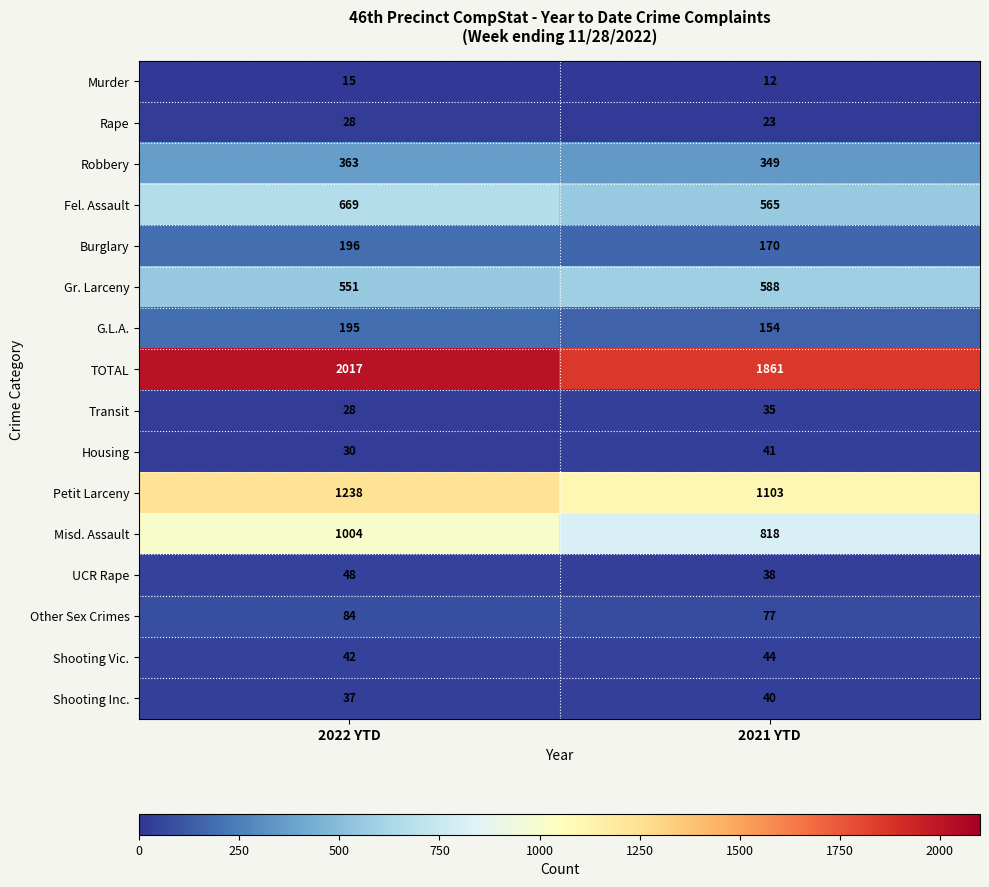

What value does the UCR Rape series have at 2022 YTD?

48